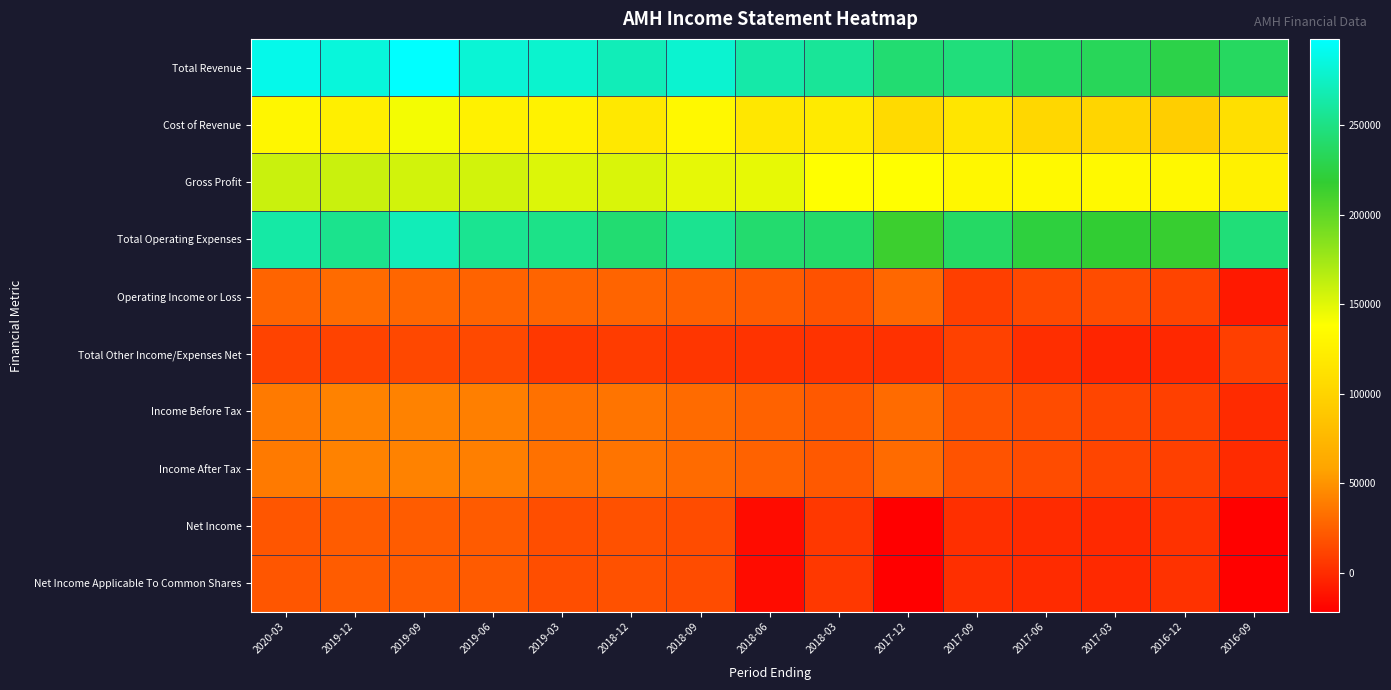

Reading left to right, extract all data points from this chart.

Total Revenue: 2020-03=289600	2019-12=284000	2019-09=298300	2019-06=281900	2019-03=279200	2018-12=270300	2018-09=280100	2018-06=264500	2018-03=258000	2017-12=242800	2017-09=246800	2017-06=237000	2017-03=233800	2016-12=227600	2016-09=236100
Cost of Revenue: 2020-03=130800	2019-12=124600	2019-09=142500	2019-06=126200	2019-03=127400	2018-12=117600	2018-09=132500	2018-06=117500	2018-03=120000	2017-12=105200	2017-09=115400	2017-06=103400	2017-03=100800	2016-12=95500	2016-09=110400
Gross Profit: 2020-03=158800	2019-12=159400	2019-09=155800	2019-06=155700	2019-03=151800	2018-12=152700	2018-09=147600	2018-06=147000	2018-03=138000	2017-12=137600	2017-09=131400	2017-06=133600	2017-03=133000	2016-12=132100	2016-09=125700
Total Operating Expenses: 2020-03=262800	2019-12=253500	2019-09=270400	2019-06=255300	2019-03=251800	2018-12=243100	2018-09=254700	2018-06=241800	2018-03=239900	2017-12=214200	2017-09=238000	2017-06=222800	2017-03=218600	2016-12=216100	2016-09=245400
Operating Income or Loss: 2020-03=26800	2019-12=30500	2019-09=27900	2019-06=26600	2019-03=27400	2018-12=27200	2018-09=25400	2018-06=22700	2018-03=18100	2017-12=28600	2017-09=8800	2017-06=14200	2017-03=15200	2016-12=11500	2016-09=-9300
Total Other Income/Expenses Net: 2020-03=10800	2019-12=11000	2019-09=13500	2019-06=13700	2019-03=5700	2018-12=7500	2018-09=4900	2018-06=3200	2018-03=3500	2017-12=2000	2017-09=10300	2017-06=800	2017-03=-3400	2016-12=-2100	2016-09=9100
Income Before Tax: 2020-03=37500	2019-12=41500	2019-09=41400	2019-06=40300	2019-03=33100	2018-12=34700	2018-09=30300	2018-06=25900	2018-03=21500	2017-12=30500	2017-09=19100	2017-06=15100	2017-03=11800	2016-12=9300	2016-09=-200
Income After Tax: 2020-03=37500	2019-12=41500	2019-09=41400	2019-06=40300	2019-03=33100	2018-12=34700	2018-09=30300	2018-06=25900	2018-03=21500	2017-12=30500	2017-09=19100	2017-06=15100	2017-03=11800	2016-12=9300	2016-09=-200
Net Income: 2020-03=20200	2019-12=23600	2019-09=23500	2019-06=22500	2019-03=16300	2018-12=17600	2018-09=15200	2018-06=-15200	2018-03=5800	2017-12=-22000	2017-09=1500	2017-06=-200	2017-03=-1500	2016-12=2400	2016-09=-21200
Net Income Applicable To Common Shares: 2020-03=20200	2019-12=23600	2019-09=23500	2019-06=22500	2019-03=16300	2018-12=17600	2018-09=15200	2018-06=-15200	2018-03=5800	2017-12=-22000	2017-09=1500	2017-06=-200	2017-03=-1500	2016-12=2400	2016-09=-21200